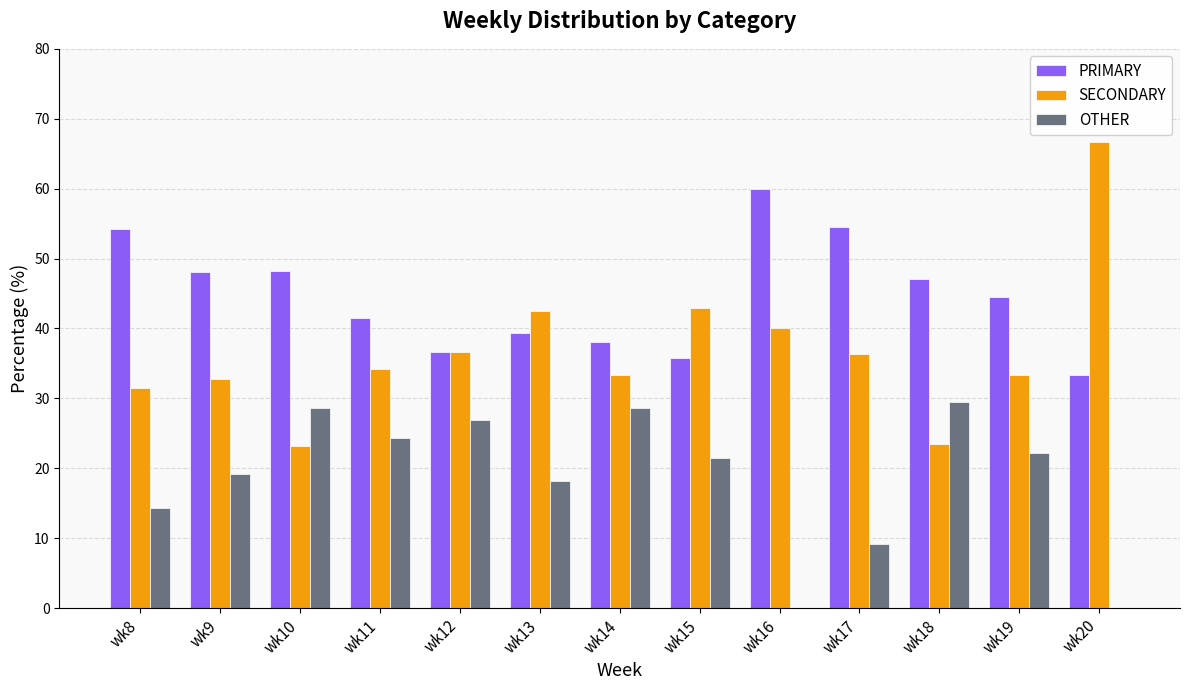

What is the sum of all SECONDARY values?

476.6